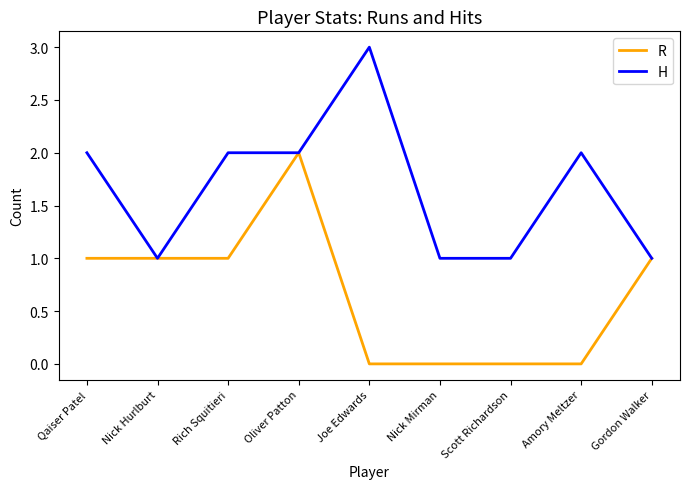

True or false: H has more than 1 interior local peaks.

True